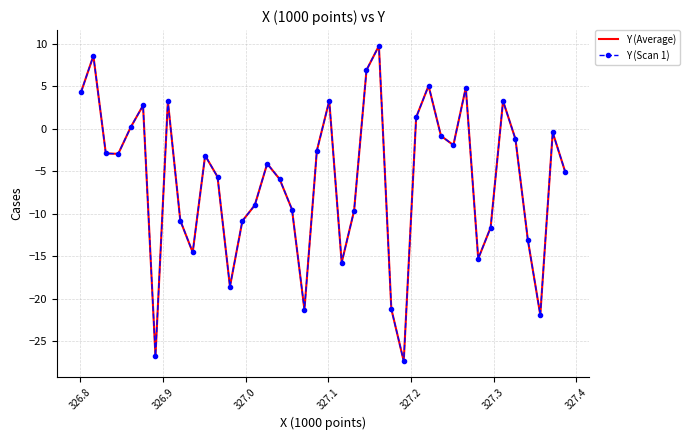

What is the maximum value shown in the chart?

9.8